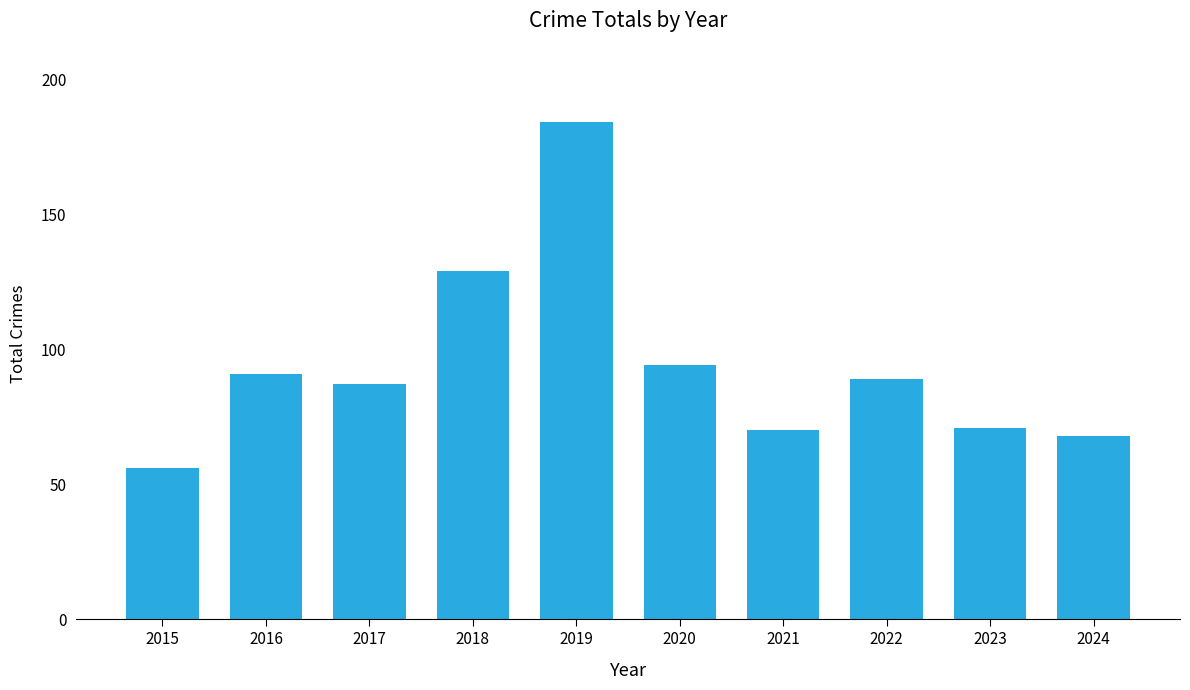

What is the smallest value displayed?

56